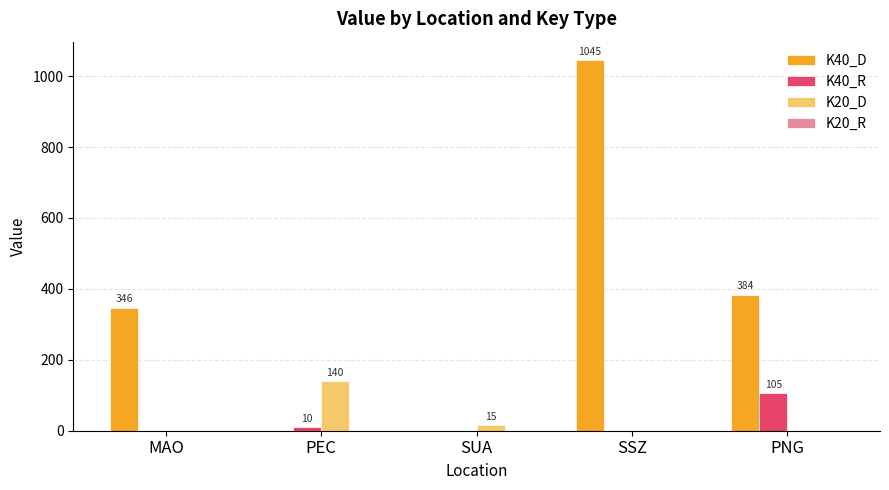

The value of K40_D at SUA is 0. True or false?

True